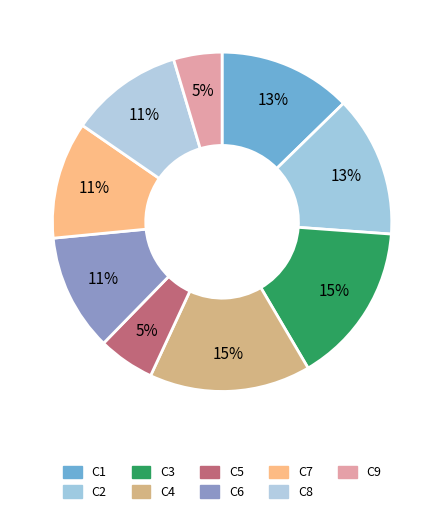

Approximately how many times larger is the value at C5 compared to C1?

0.4